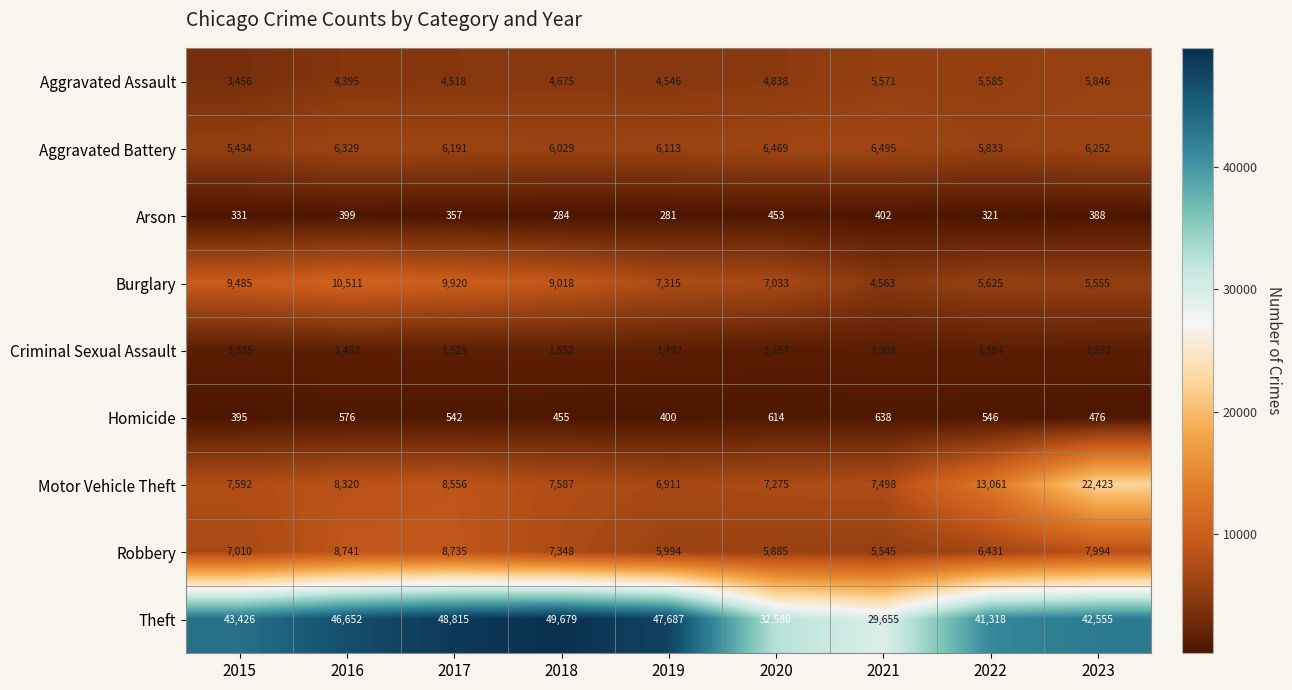

What is the smallest value displayed?

281